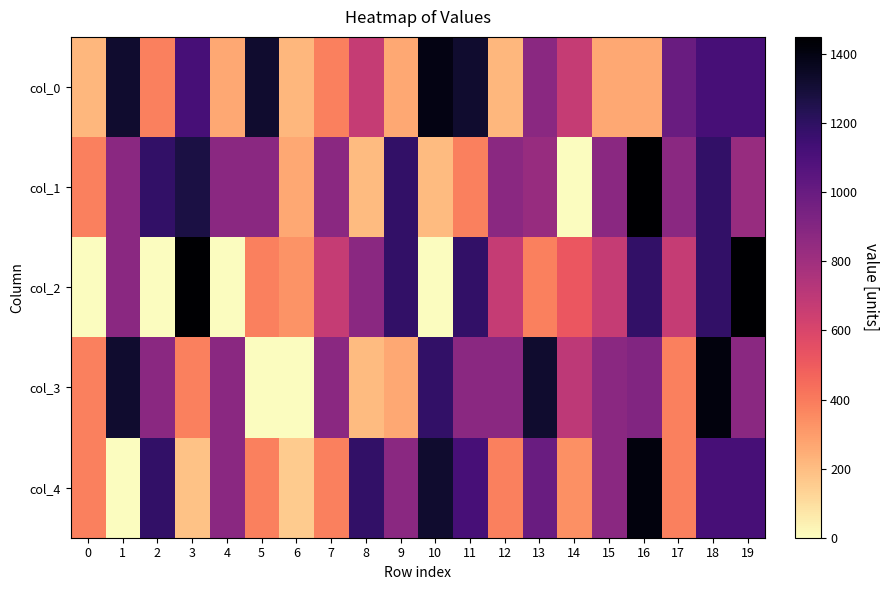

What is the difference between the highest and lowest values at 16?

1186